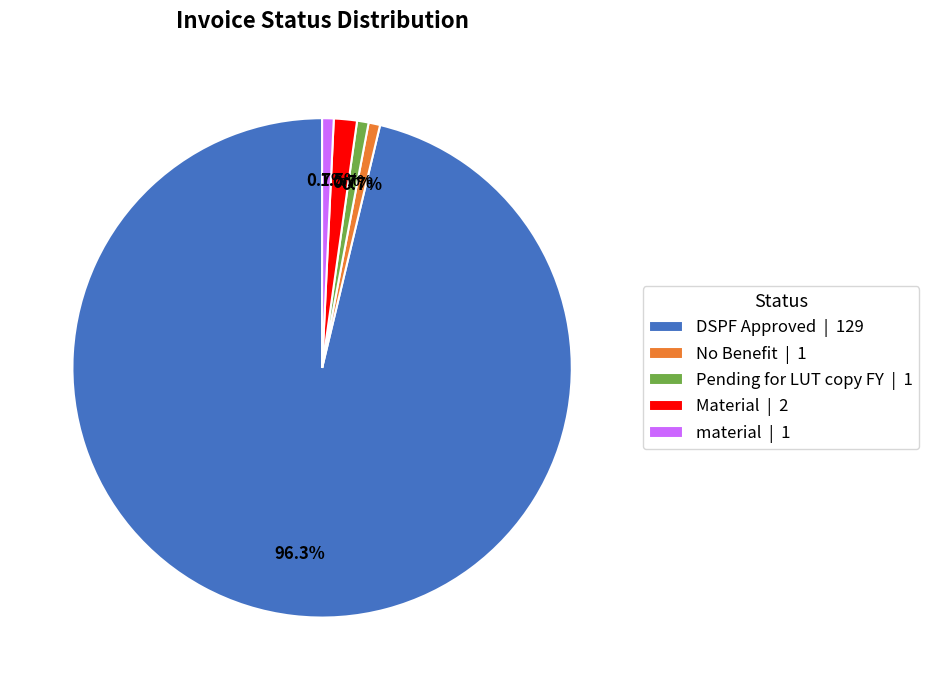

Is there a majority slice in this chart?

Yes